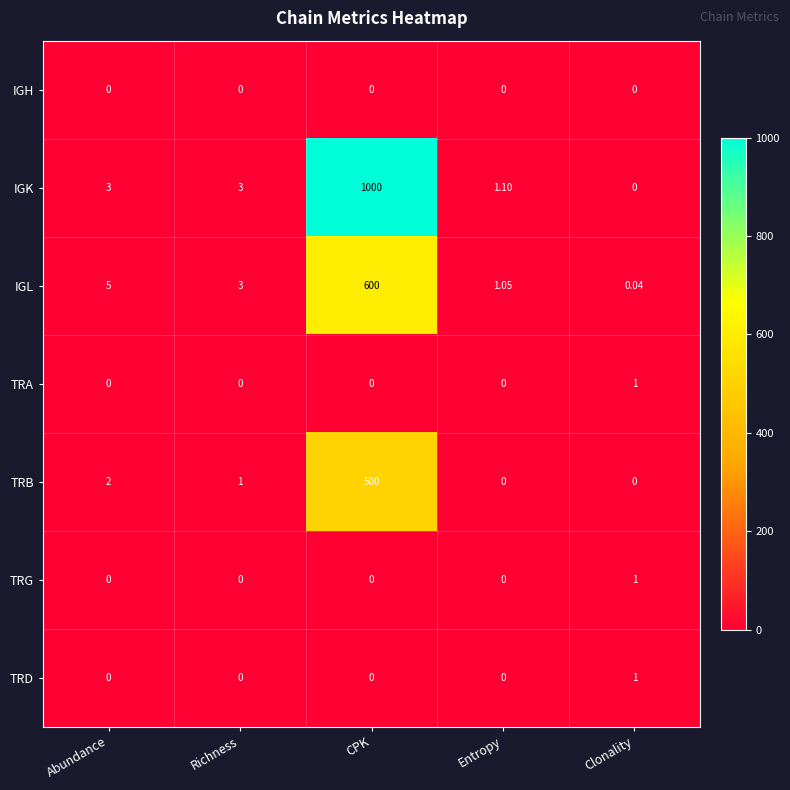

Where does the IGL series first go above 3?

Abundance